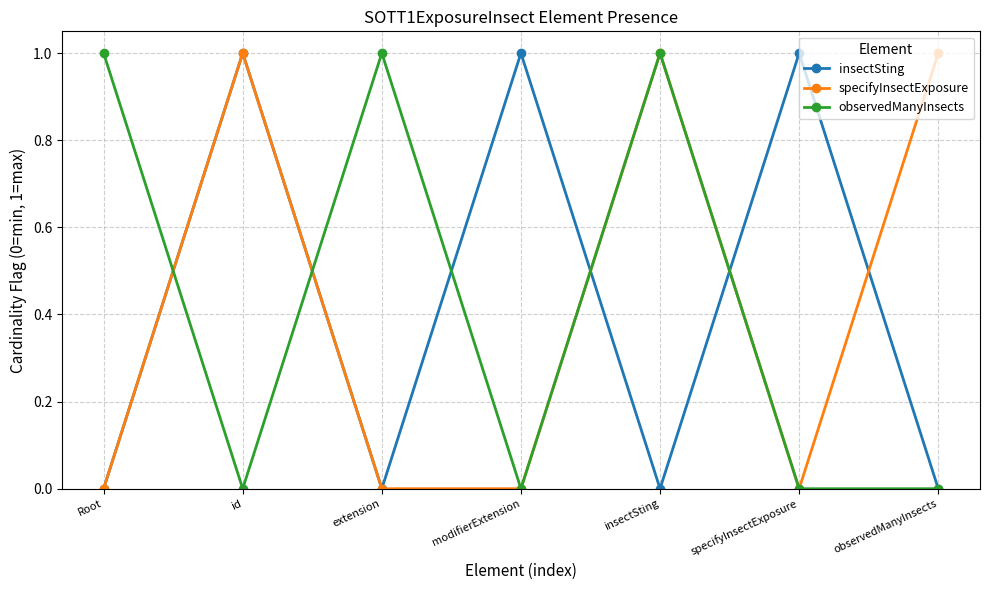

What is the label of the 2nd point from the left?

id